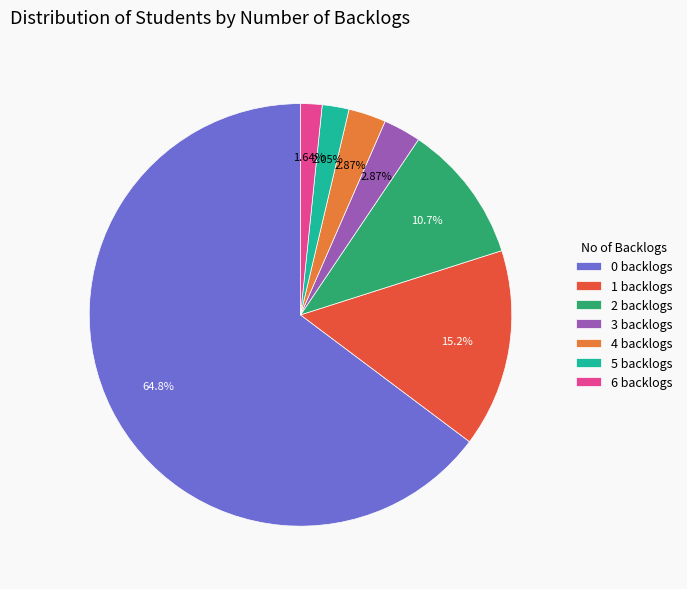

Which has a higher value, 2 or 1?

1